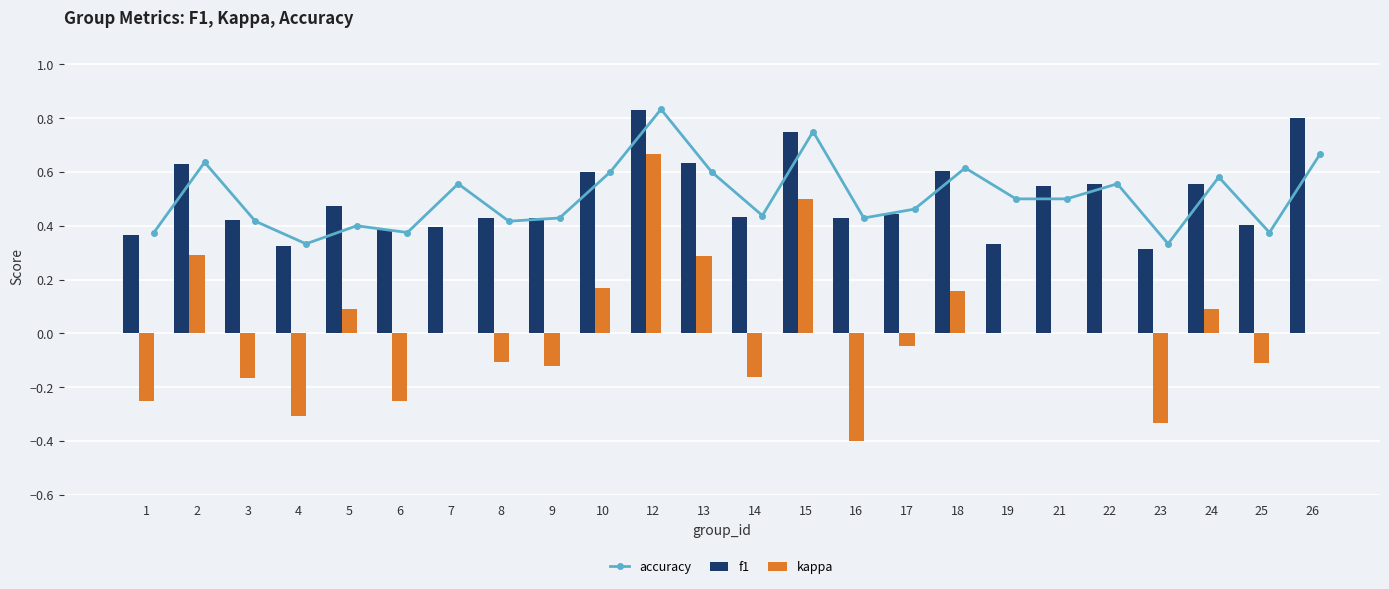

What is the value of the kappa bar at the 4th from the left?

-0.3